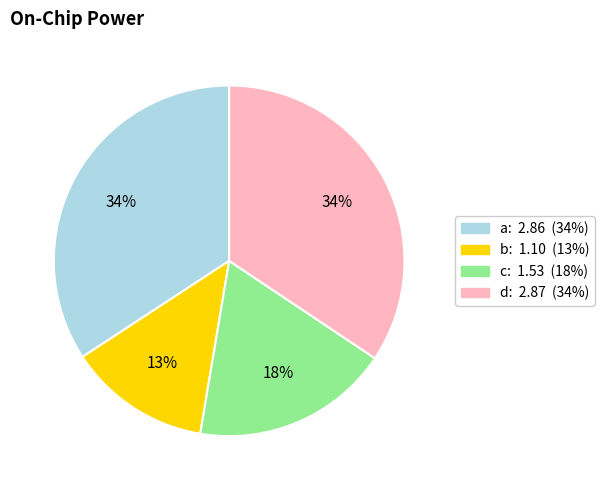

To the nearest percent, what portion does d represent?

34%